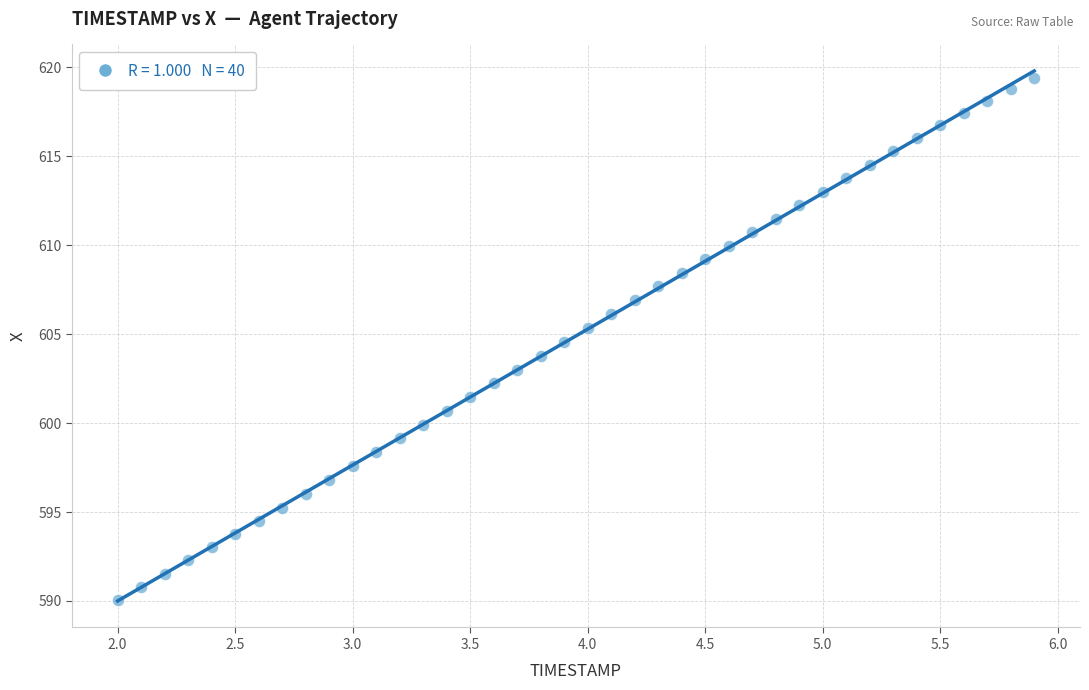

What is the range of X values (max minus min)?

3.9